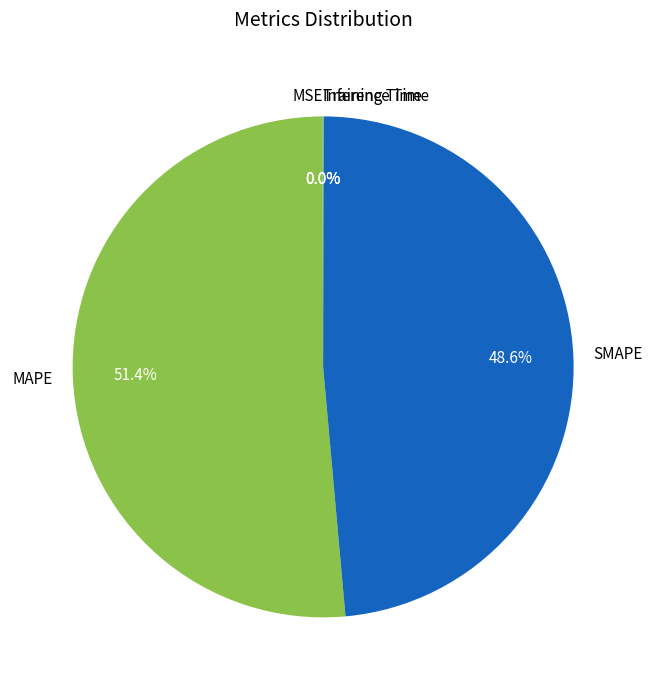

Between MAPE and SMAPE, which is larger?

MAPE